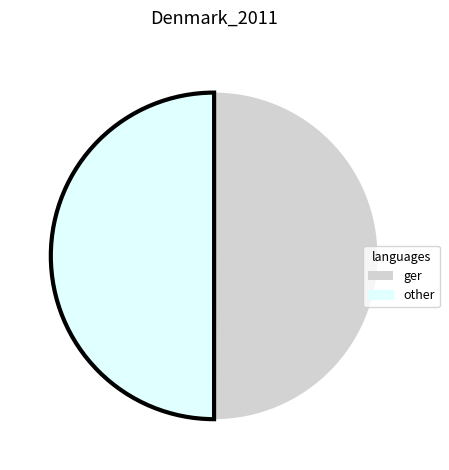

How many slices are in this pie chart?

2